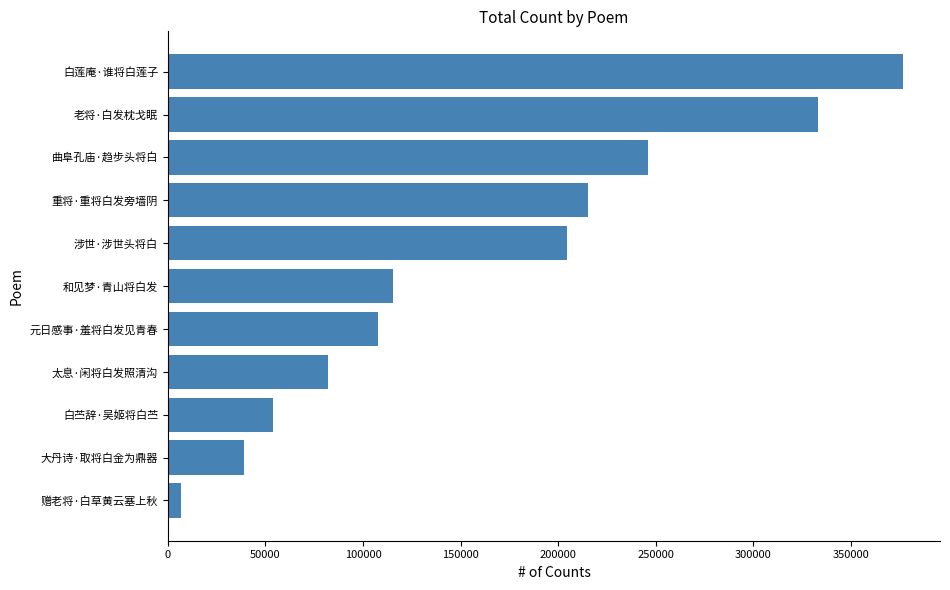

What is the label of the 4th bar from the top?

重将·重将白发旁墙阴